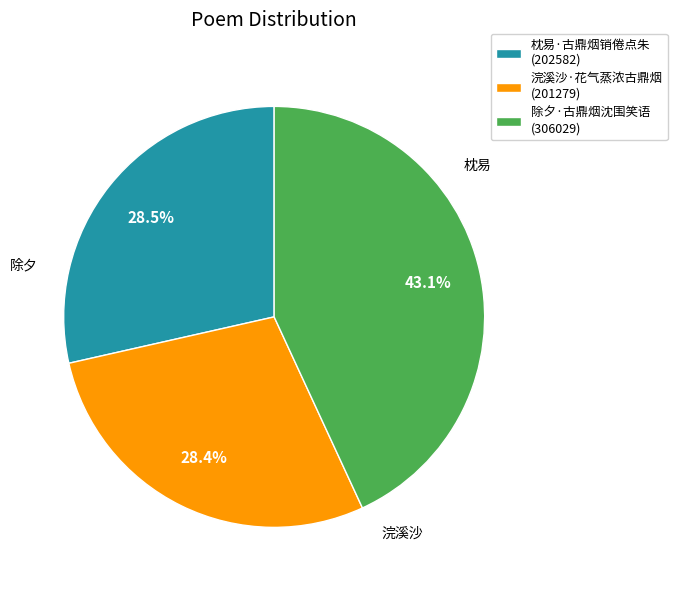

To the nearest percent, what portion does 除夕·古鼎烟沈围笑语 represent?

43%